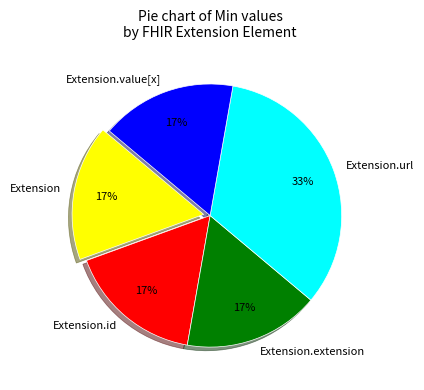

How many segments does this pie chart have?

5